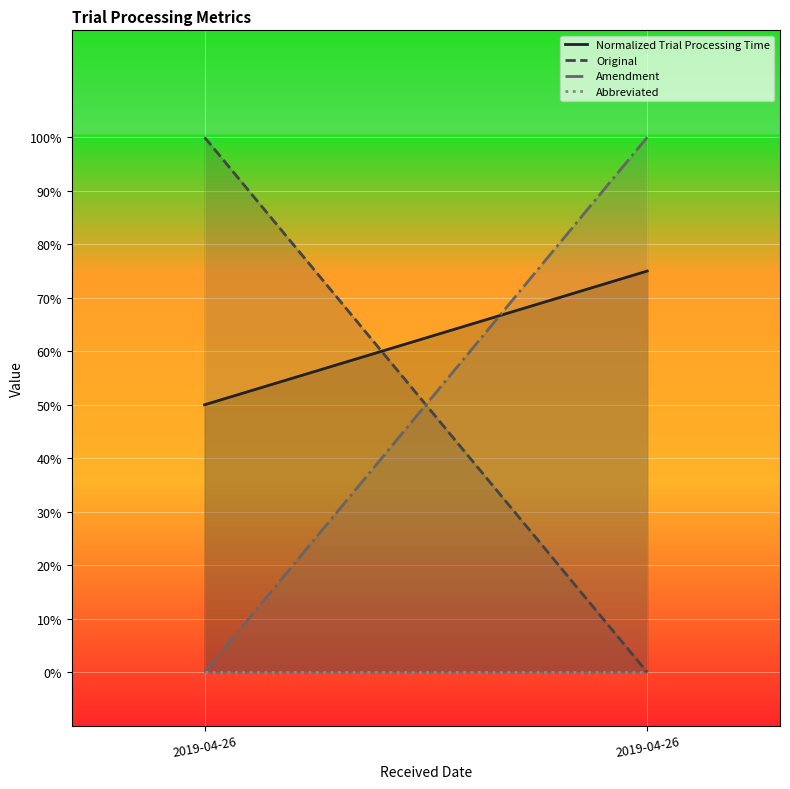

Reading left to right, what are all the values shown in this chart?

Normalized Trial Processing Time: 2019-04-26=0.5	2019-04-26=0.8
Original: 2019-04-26=1.0	2019-04-26=0.0
Amendment: 2019-04-26=0.0	2019-04-26=1.0
Abbreviated: 2019-04-26=0.0	2019-04-26=0.0